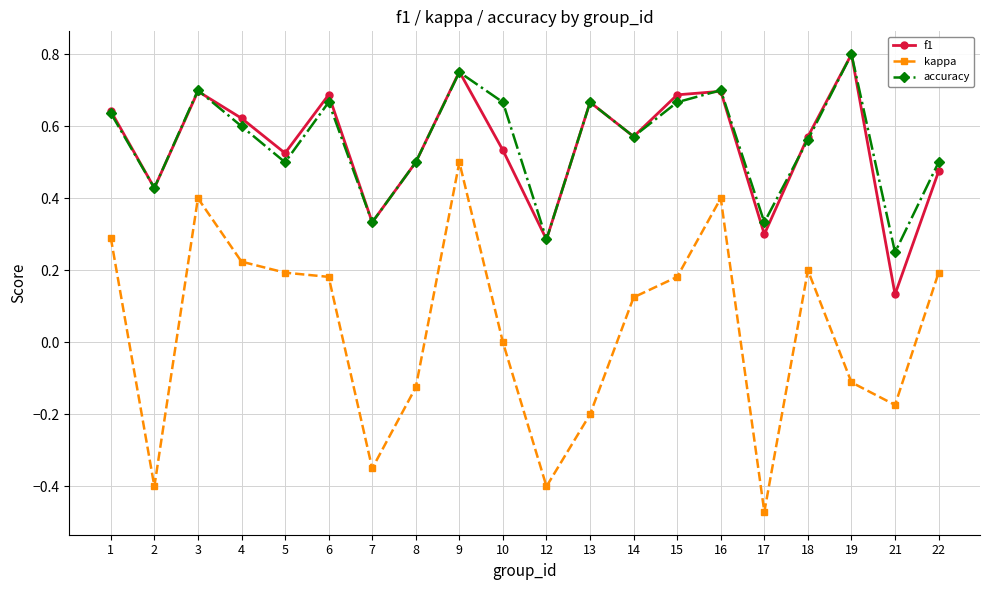

Between 2 and 21, which series saw the biggest shift?

f1